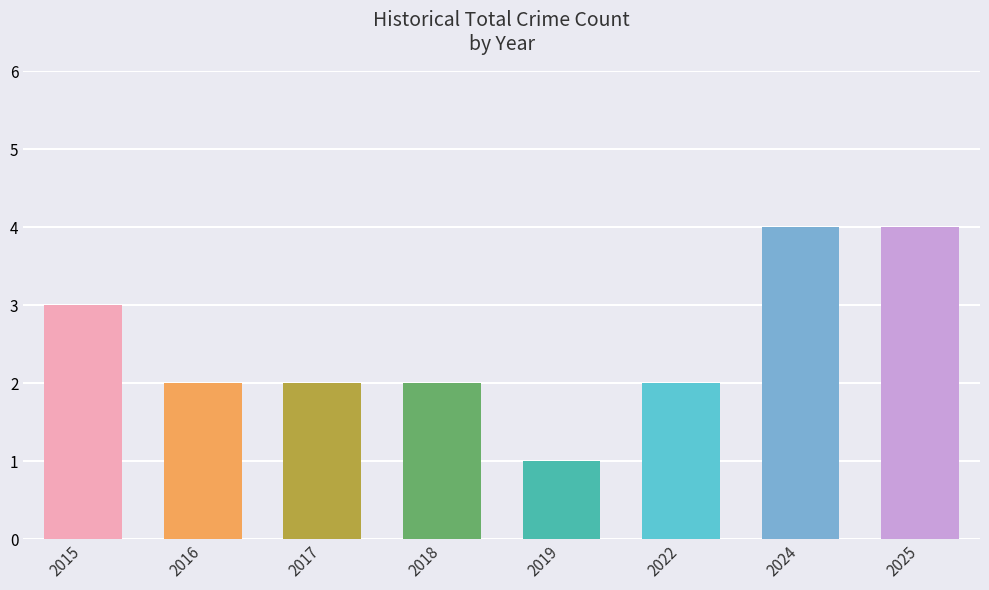

What is the value of the 5th bar from the left?

1